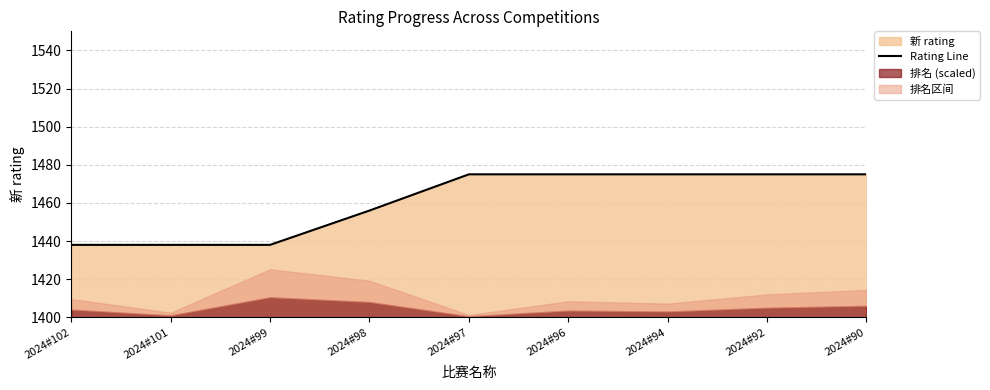

What is the difference between the second highest and second lowest values?

37